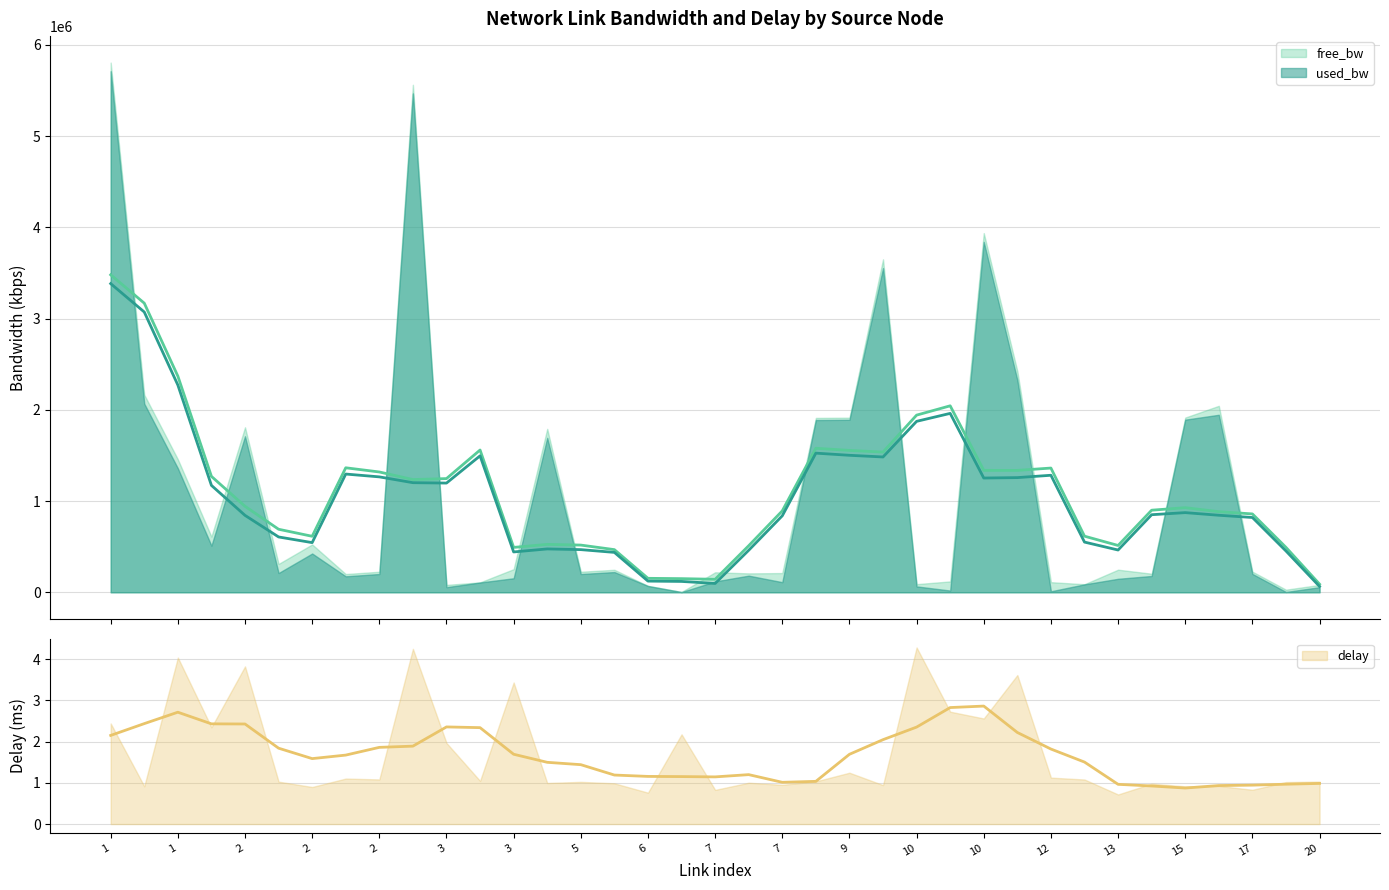

True or false: delay has a value of 0.2 at 13.

False